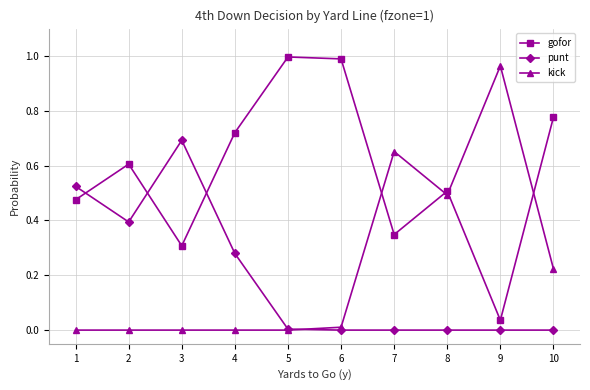

Where is the first local maximum for gofor?

2